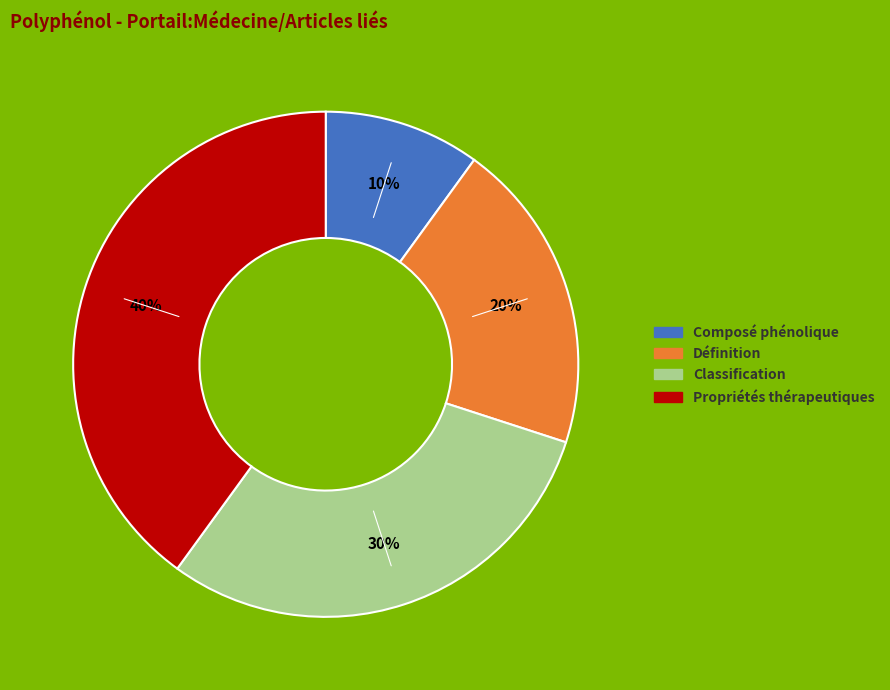

Rank the categories by value from highest to lowest.

Propriétés thérapeutiques, Classification, Définition, Composé phénolique